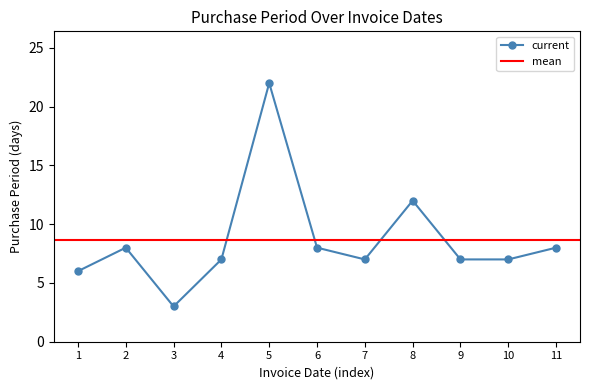

True or false: current has more than 0 points higher than both neighbors.

True